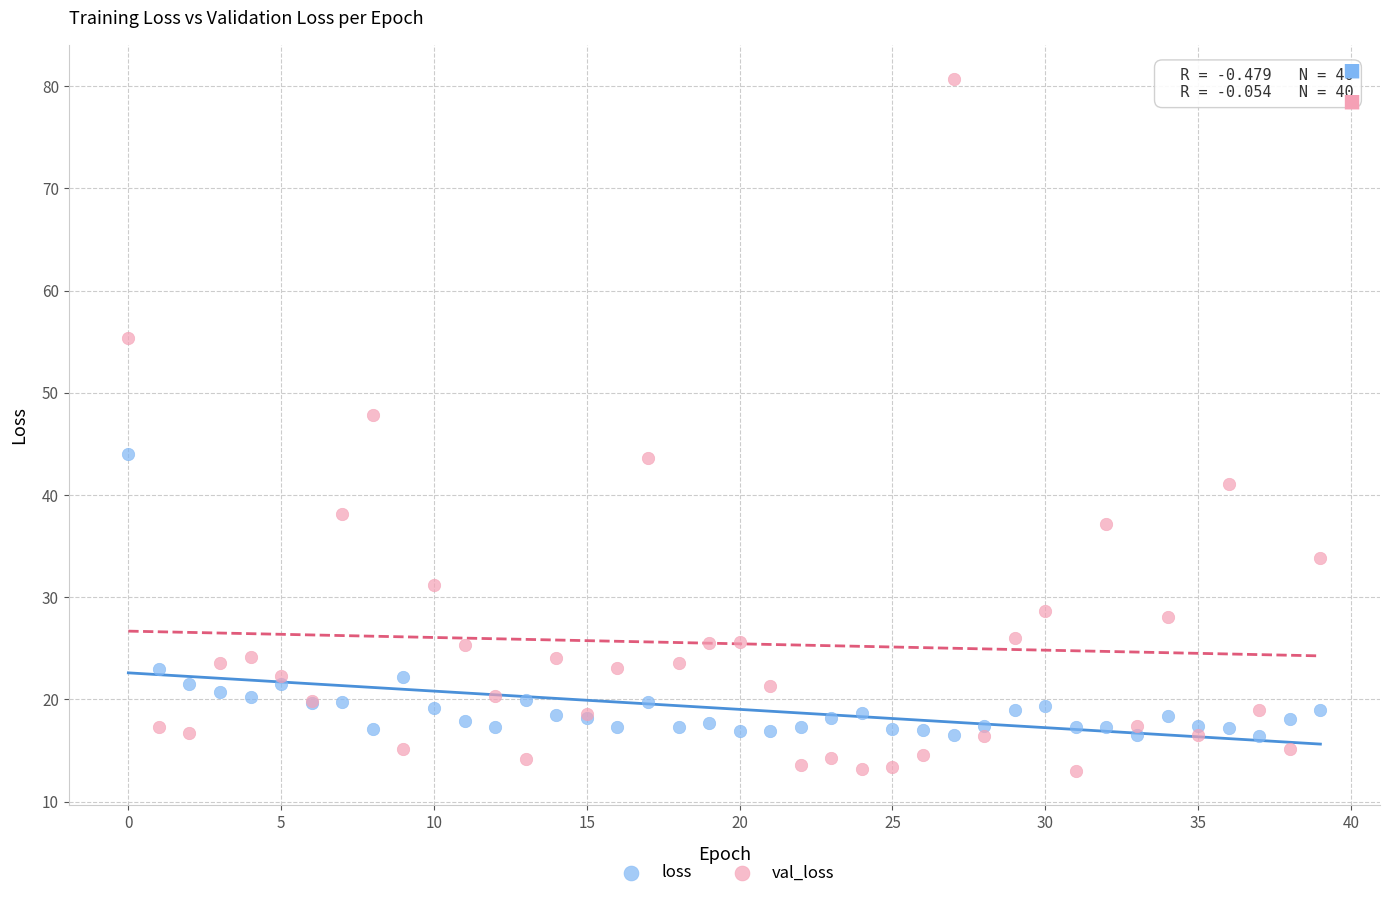

Which series has the widest spread of Y values?

val_loss